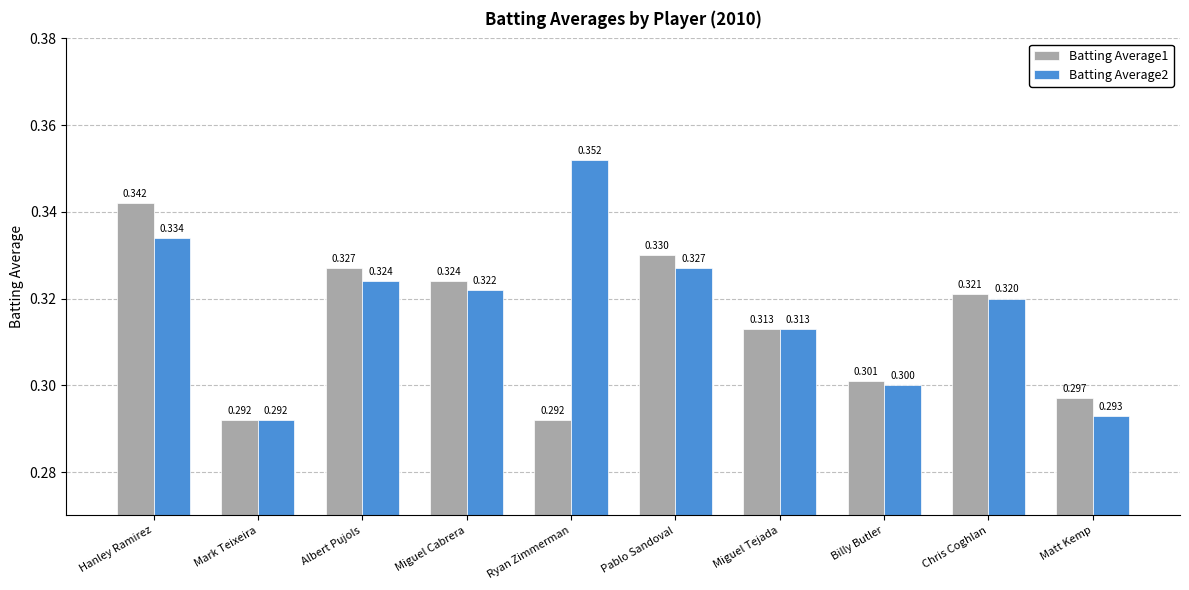

List the series in order of their overall mean, highest first.

Batting Average2, Batting Average1